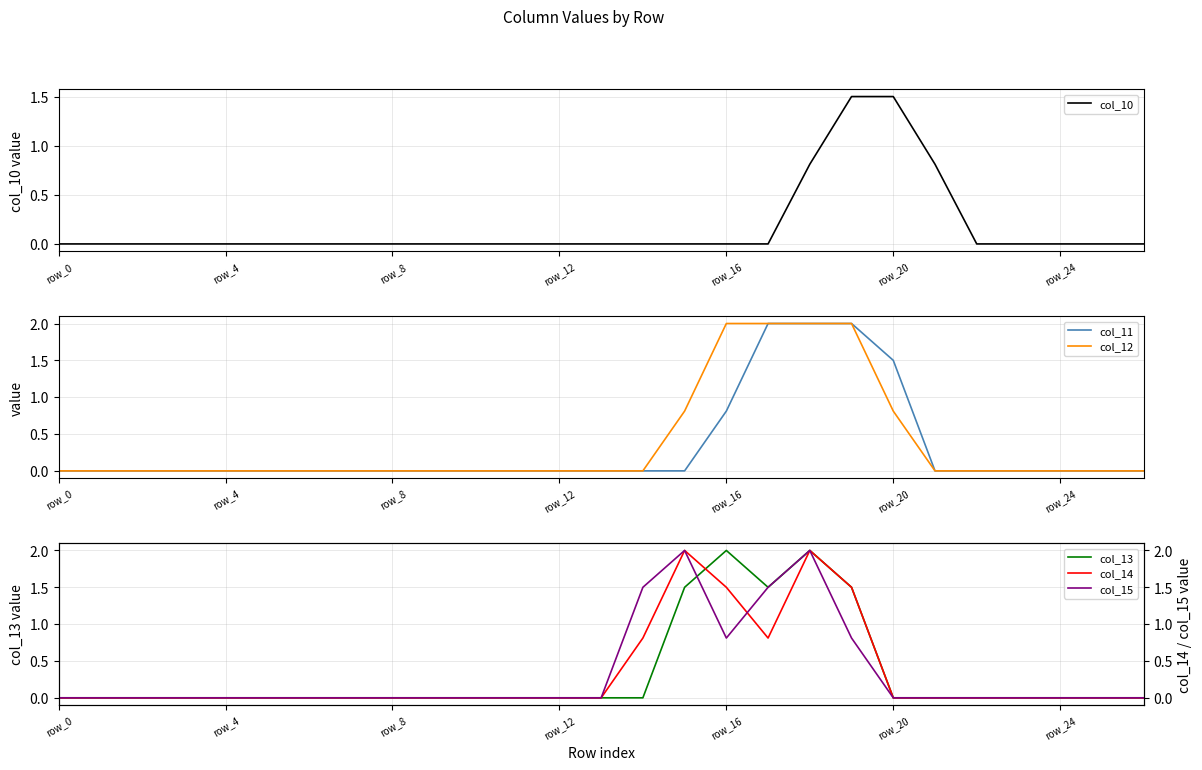

Reading left to right, extract all data points from this chart.

col_10: 0.0	0.0	0.0	0.0	0.0	0.0	0.0	0.0	0.0	0.0	0.0	0.0	0.0	0.0	0.0	0.0	0.0	0.0	0.8	1.5	1.5	0.8	0.0	0.0	0.0	0.0	0.0
col_11: 0.0	0.0	0.0	0.0	0.0	0.0	0.0	0.0	0.0	0.0	0.0	0.0	0.0	0.0	0.0	0.0	0.8	2.0	2.0	2.0	1.5	0.0	0.0	0.0	0.0	0.0	0.0
col_12: 0.0	0.0	0.0	0.0	0.0	0.0	0.0	0.0	0.0	0.0	0.0	0.0	0.0	0.0	0.0	0.8	2.0	2.0	2.0	2.0	0.8	0.0	0.0	0.0	0.0	0.0	0.0
col_13: 0.0	0.0	0.0	0.0	0.0	0.0	0.0	0.0	0.0	0.0	0.0	0.0	0.0	0.0	0.0	1.5	2.0	1.5	2.0	1.5	0.0	0.0	0.0	0.0	0.0	0.0	0.0
col_14: 0.0	0.0	0.0	0.0	0.0	0.0	0.0	0.0	0.0	0.0	0.0	0.0	0.0	0.0	0.8	2.0	1.5	0.8	2.0	1.5	0.0	0.0	0.0	0.0	0.0	0.0	0.0
col_15: 0.0	0.0	0.0	0.0	0.0	0.0	0.0	0.0	0.0	0.0	0.0	0.0	0.0	0.0	1.5	2.0	0.8	1.5	2.0	0.8	0.0	0.0	0.0	0.0	0.0	0.0	0.0